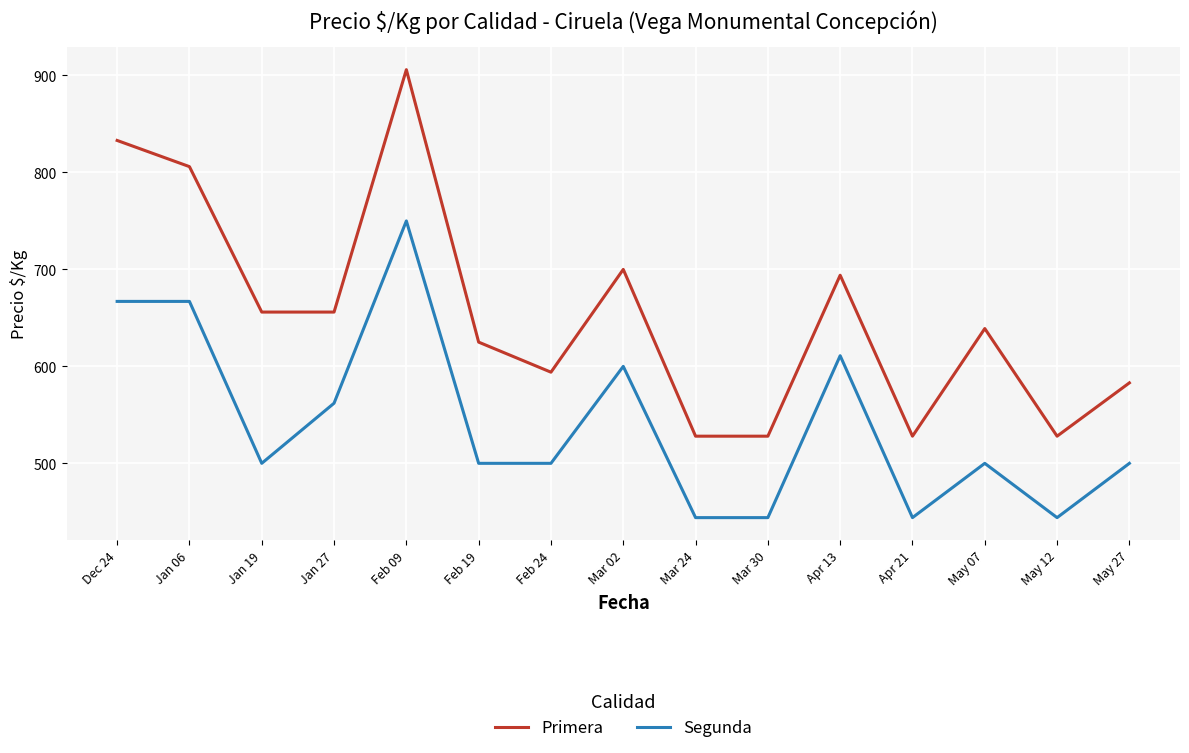

What are all the series names shown in the legend?

Primera, Segunda